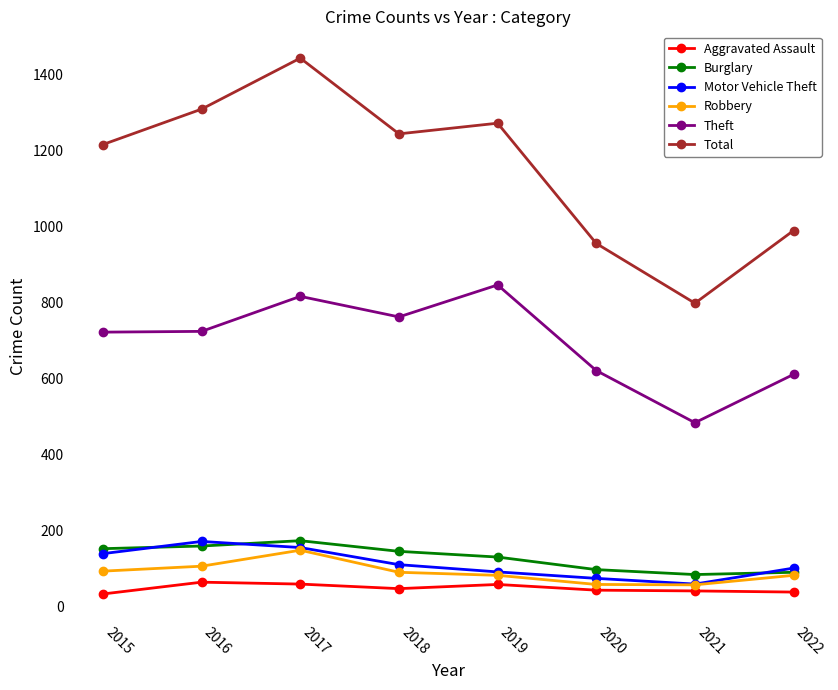

What is the difference between the second highest and minimum values in the Aggravated Assault series?

26